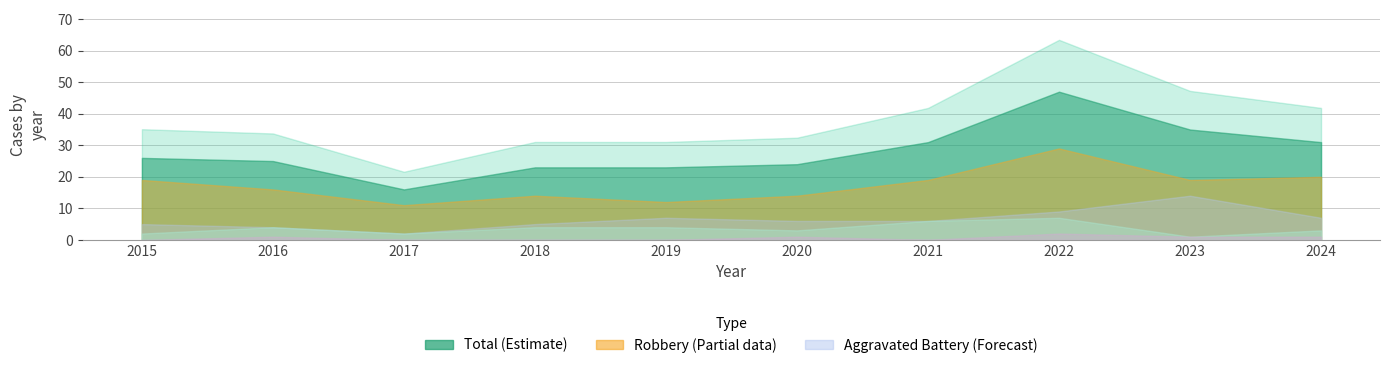

Reading left to right, what are all the values shown in this chart?

Aggravated Assault: 2015=2	2016=4	2017=2	2018=4	2019=4	2020=3	2021=6	2022=7	2023=1	2024=3
Aggravated Battery: 2015=5	2016=4	2017=2	2018=5	2019=7	2020=6	2021=6	2022=9	2023=14	2024=7
Criminal Sexual Assault: 2015=0	2016=1	2017=0	2018=0	2019=0	2020=1	2021=0	2022=2	2023=1	2024=1
Robbery: 2015=19	2016=16	2017=11	2018=14	2019=12	2020=14	2021=19	2022=29	2023=19	2024=20
Total: 2015=26	2016=25	2017=16	2018=23	2019=23	2020=24	2021=31	2022=47	2023=35	2024=31